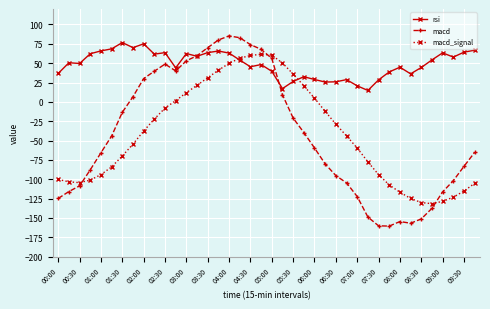

Which series has the largest total across all categories?

rsi